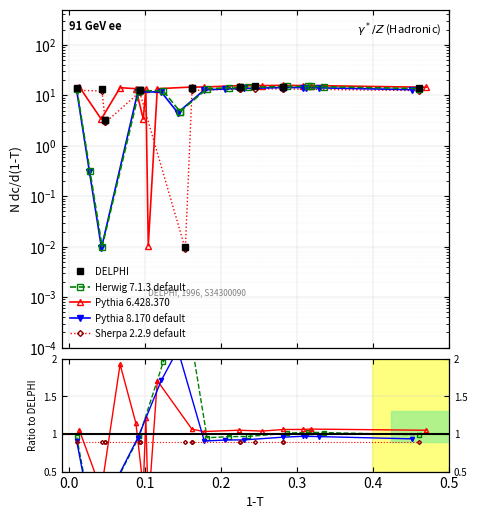

How many categories are shown in the chart?

16